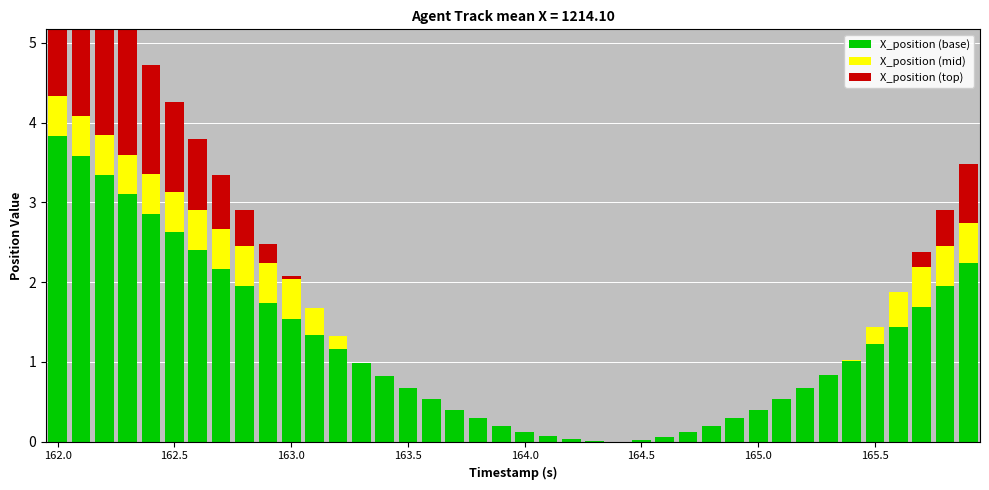

What is the approximate value of X_position (base) at 11?

1.3